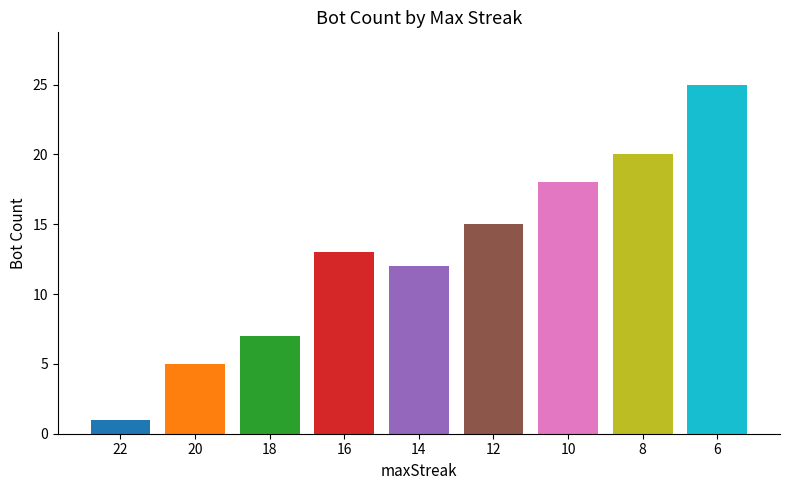

Read the value at 16, to the nearest 10.

10